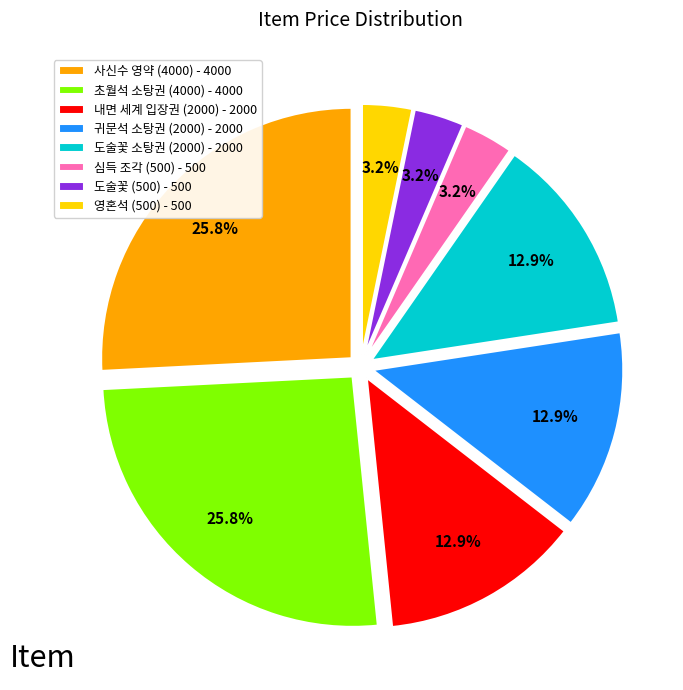

Combined, do 심득 조각 (500) and 도술꽃 소탕권 (2000) account for over 50%?

No